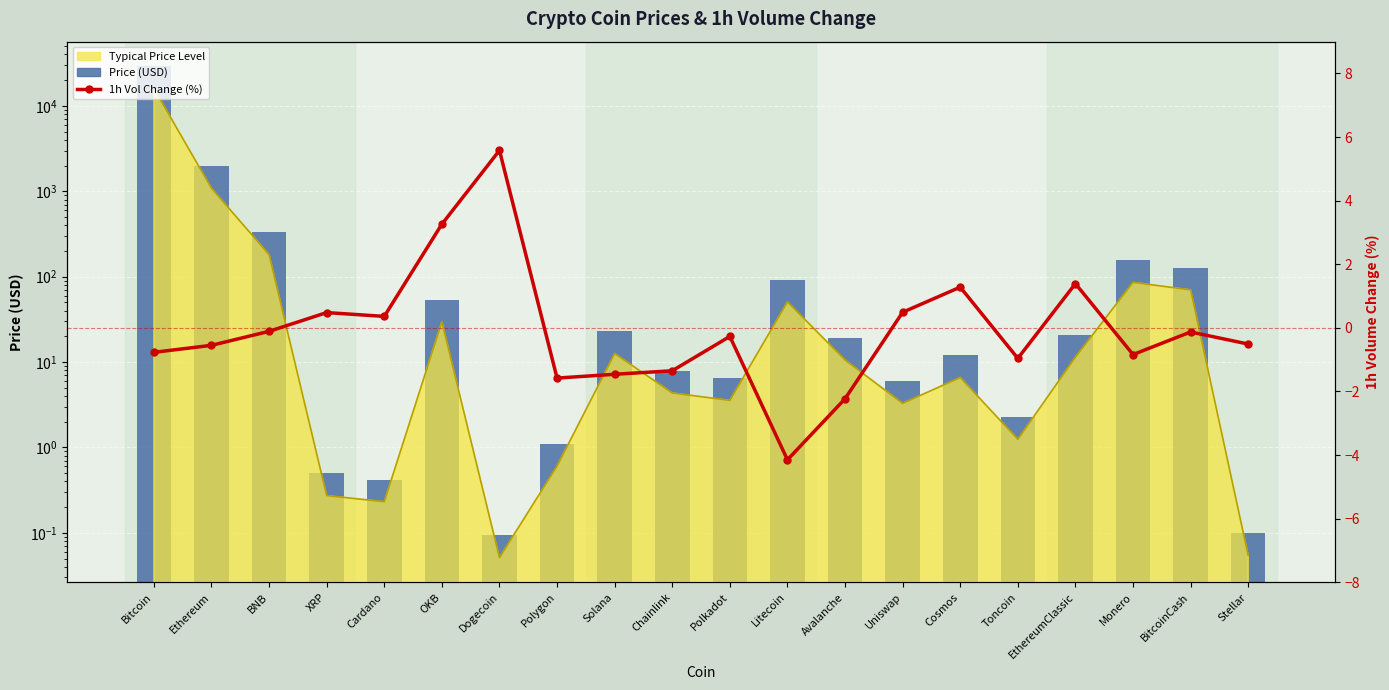

At which category is the sum across all series the highest?

Bitcoin